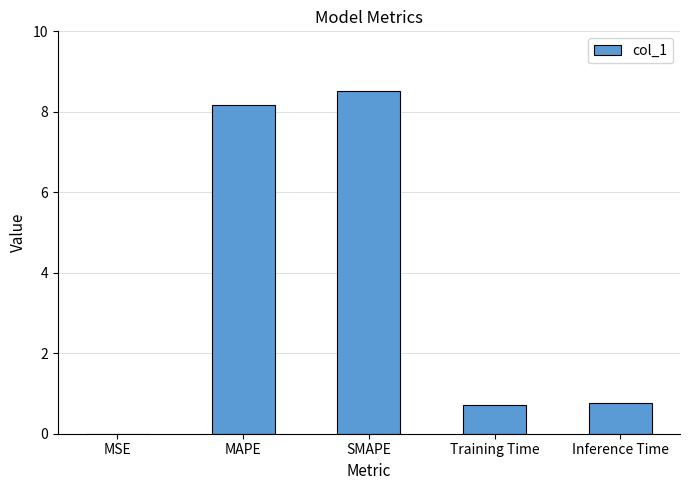

Which category has the highest value across all series?

SMAPE